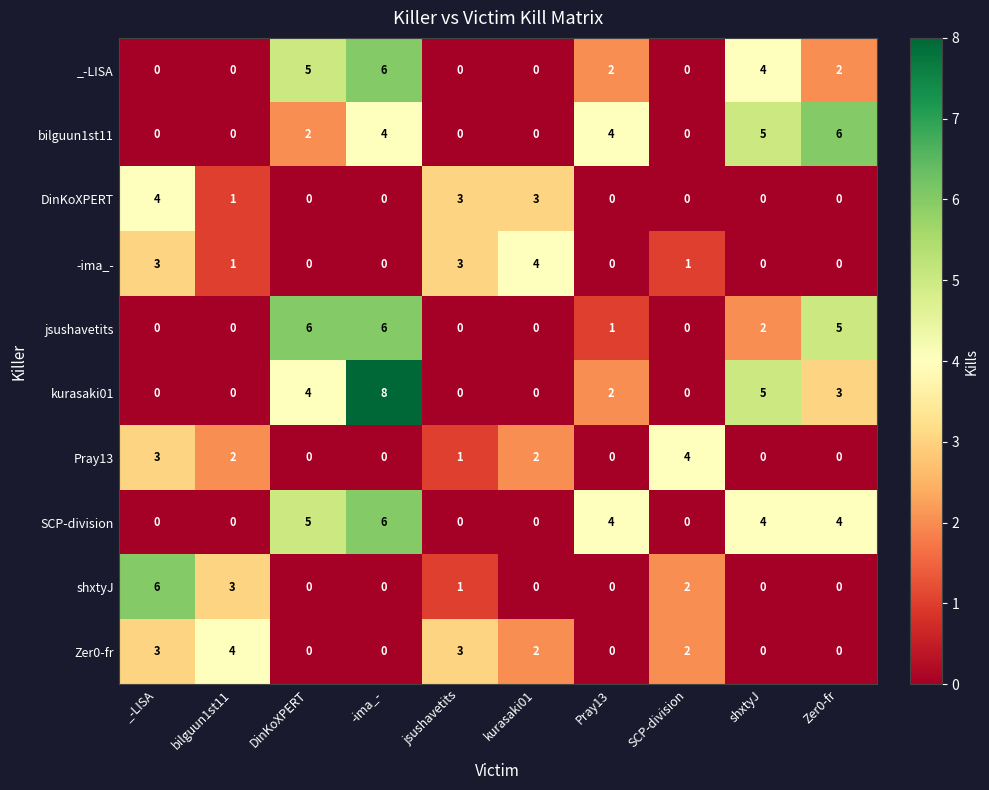

What is the total value across all series at jsushavetits?

11